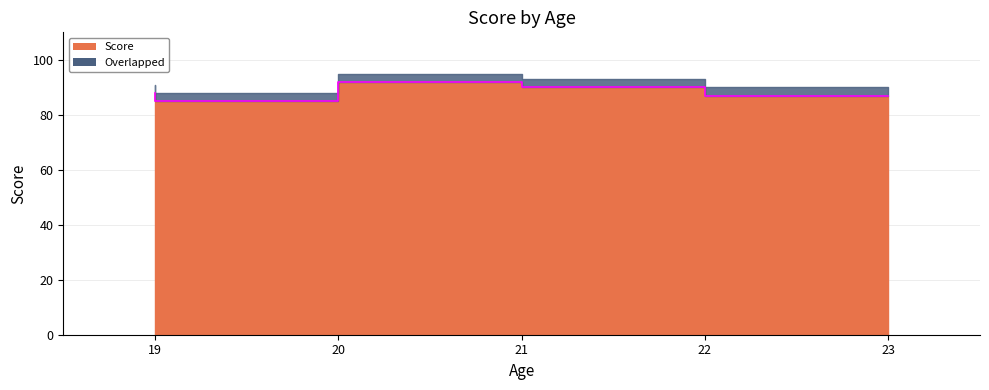

What is the value of the 5th point from the left?

87